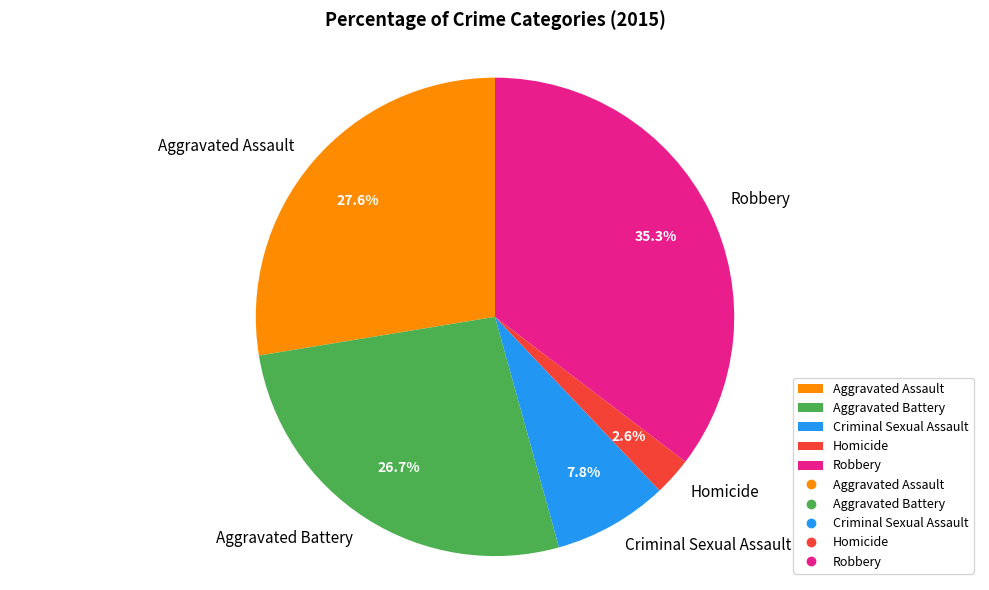

What percentage is the Criminal Sexual Assault slice, to the nearest percent?

8%